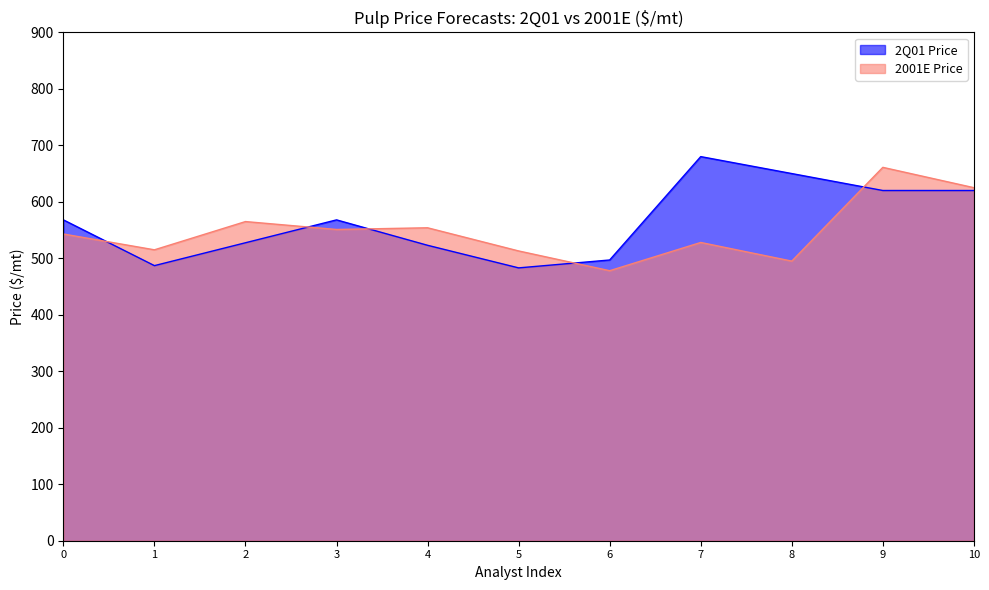

The value of 2Q01 Price at 3 is 568.0. True or false?

True